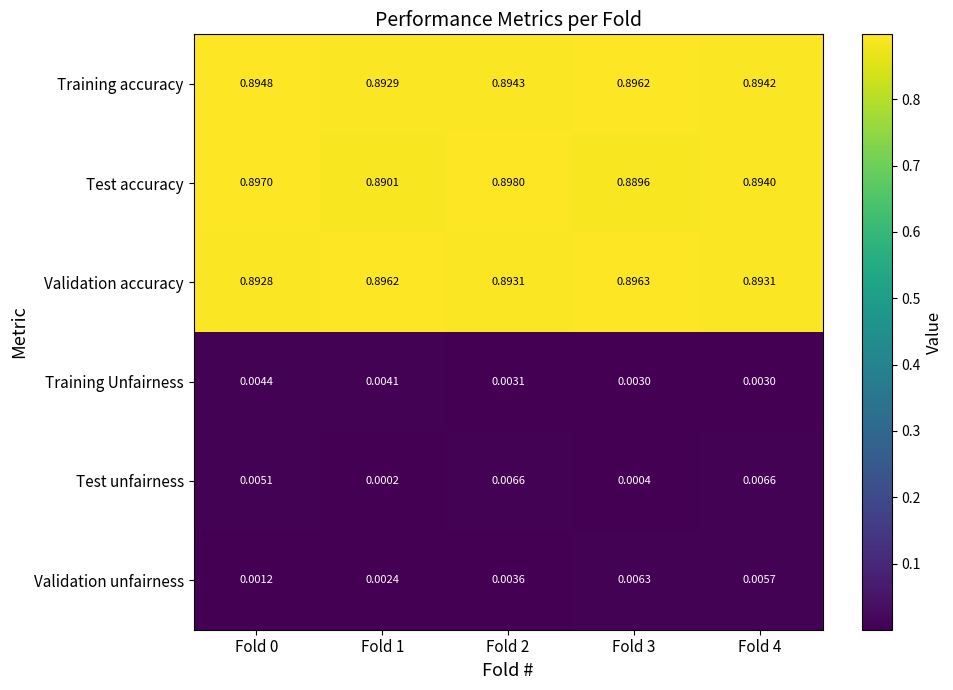

Is the value of Training accuracy at Fold 3 greater than the value of Test accuracy at Fold 1?

Yes